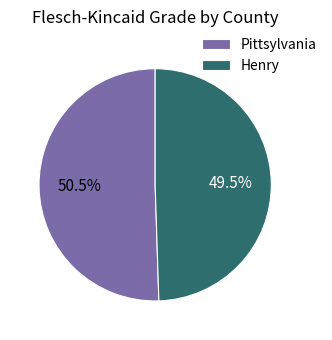

What is the largest slice in the pie chart?

Pittsylvania